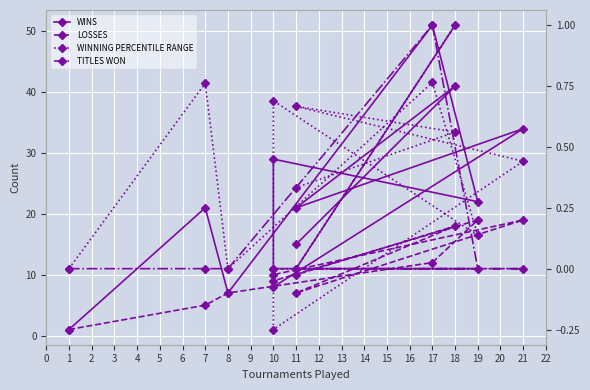

Which series has the largest total across all categories?

WINS